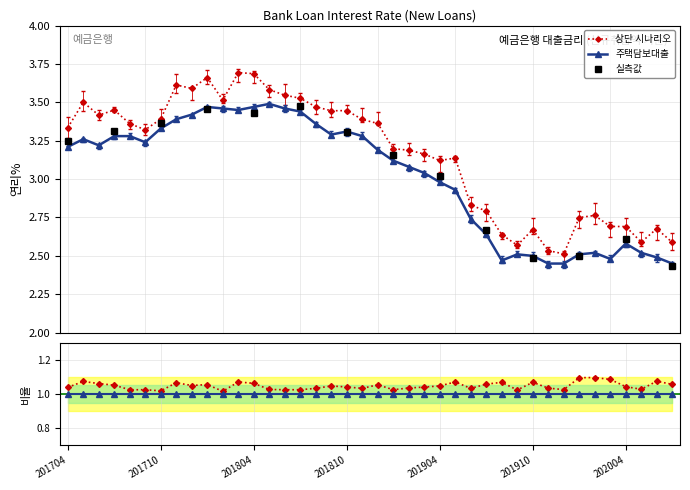

True or false: the data shows 3.4 at 201808.

True